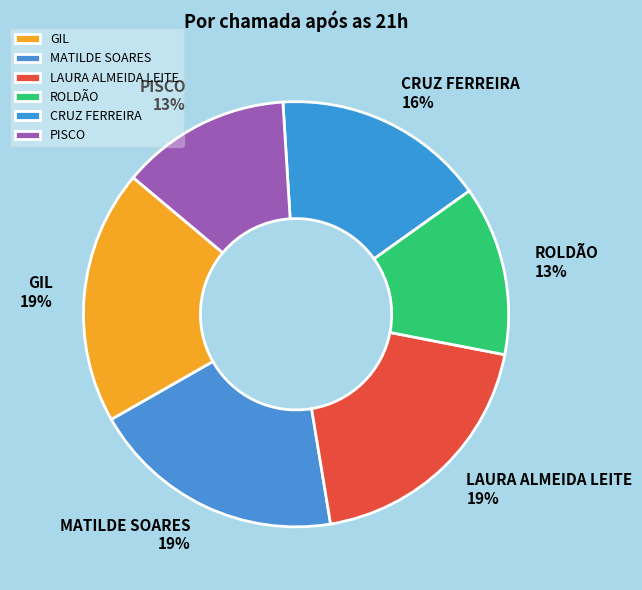

Count the number of slices in the pie.

6